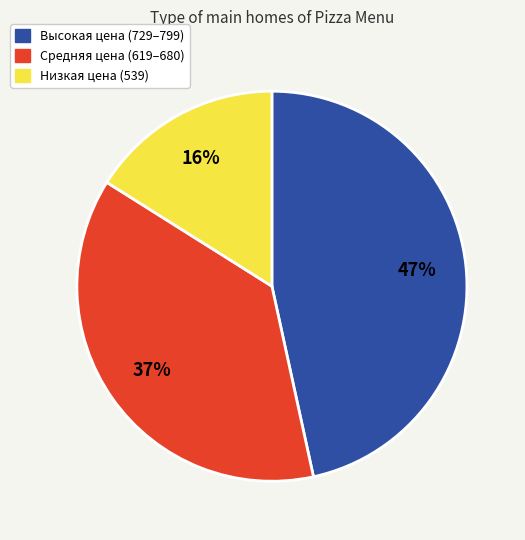

To the nearest percent, what is the average slice percentage?

33%